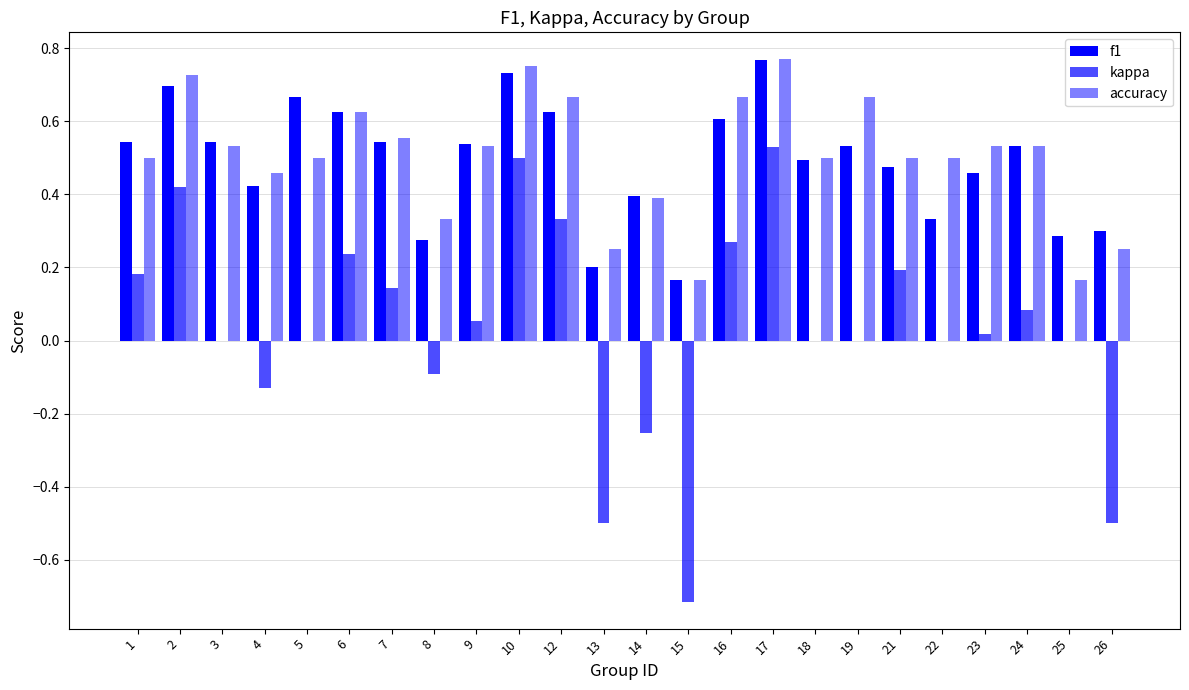

Reading left to right, extract all data points from this chart.

f1: 0.5	0.7	0.5	0.4	0.7	0.6	0.5	0.3	0.5	0.7	0.6	0.2	0.4	0.2	0.6	0.8	0.5	0.5	0.5	0.3	0.5	0.5	0.3	0.3
kappa: 0.2	0.4	0.0	-0.1	0.0	0.2	0.1	-0.1	0.1	0.5	0.3	-0.5	-0.3	-0.7	0.3	0.5	0.0	0.0	0.2	0.0	0.0	0.1	0.0	-0.5
accuracy: 0.5	0.7	0.5	0.5	0.5	0.6	0.6	0.3	0.5	0.8	0.7	0.2	0.4	0.2	0.7	0.8	0.5	0.7	0.5	0.5	0.5	0.5	0.2	0.2